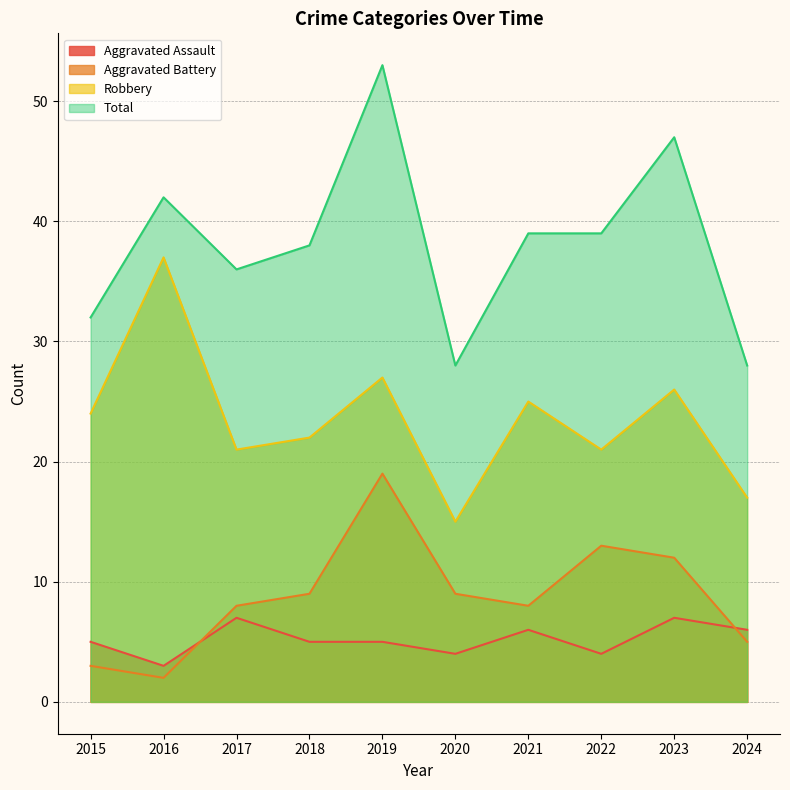

At 2020, list the series in order from smallest to largest.

Aggravated Assault, Aggravated Battery, Robbery, Total